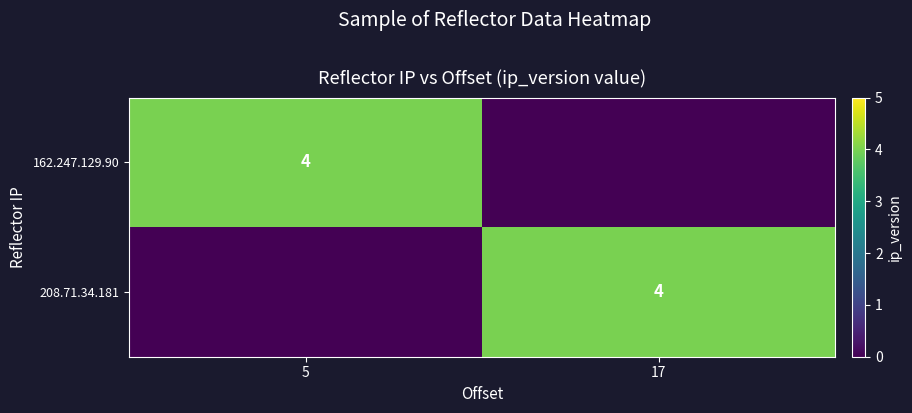

The 162.247.129.90 series shows 4 at 5. True or false?

True